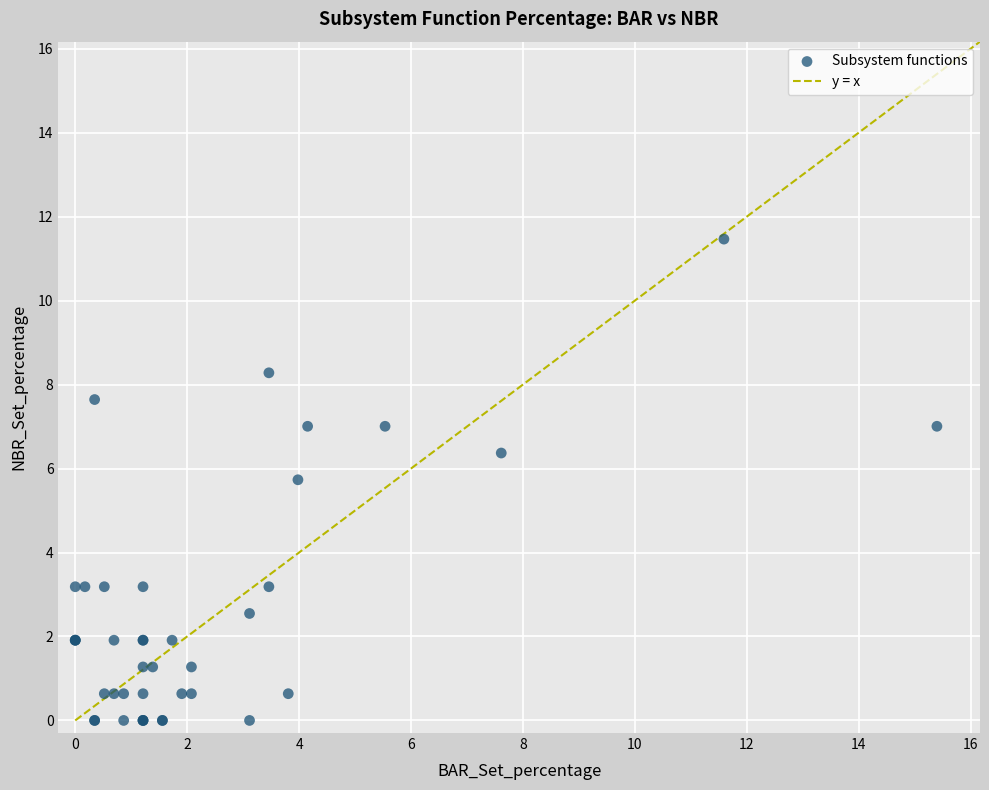

What Y value in the scatter plot is closest to 5?

5.7